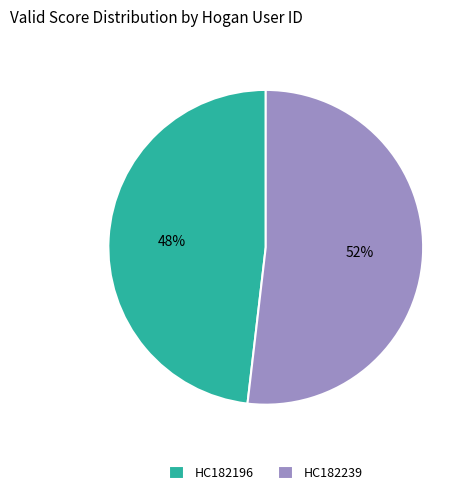

To the nearest percent, what is the difference between the HC182196 and HC182239 slice percentages?

4%